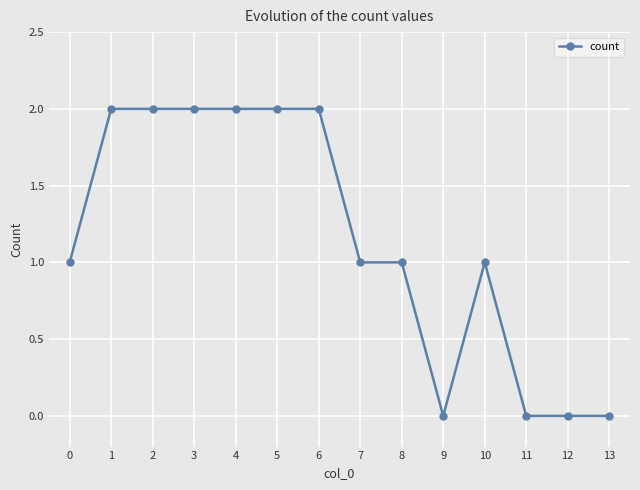

Between 9 and 2, which is larger?

2